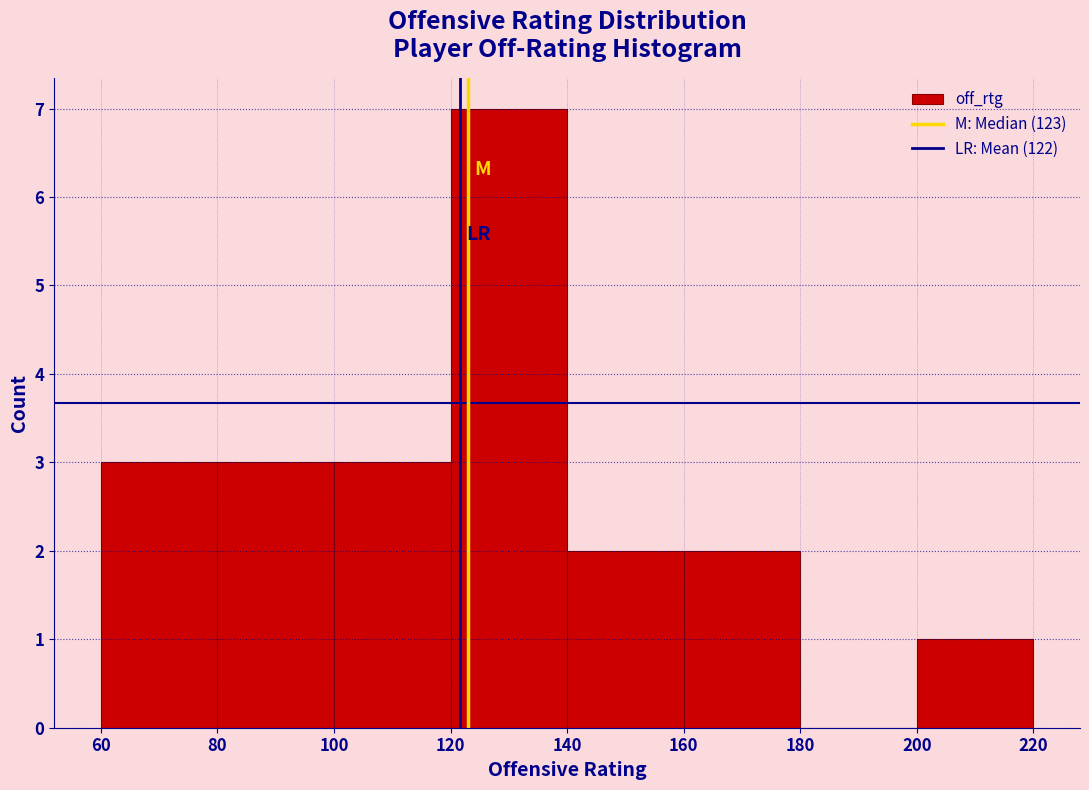

Reading left to right, transcribe this chart: for each bar, give the range it covers on the x-axis and its height. The values are not printed on the chart, so give them approximately, as read against the axis.

60 to 80: 3
80 to 100: 3
100 to 120: 3
120 to 140: 7
140 to 160: 2
160 to 180: 2
180 to 200: 0
200 to 220: 1